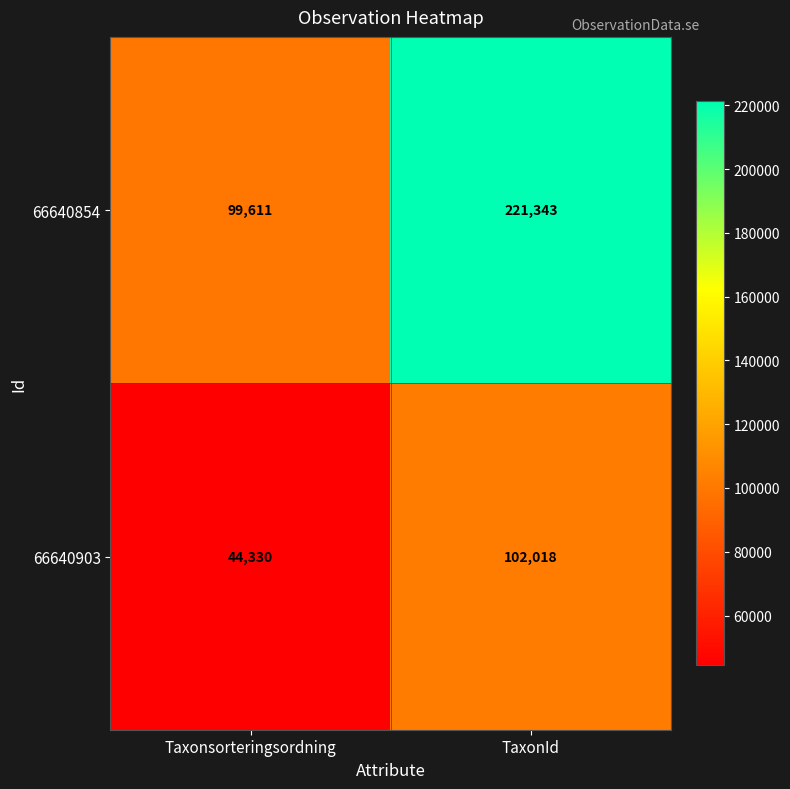

At how many categories does at least one series exceed 60058?

2